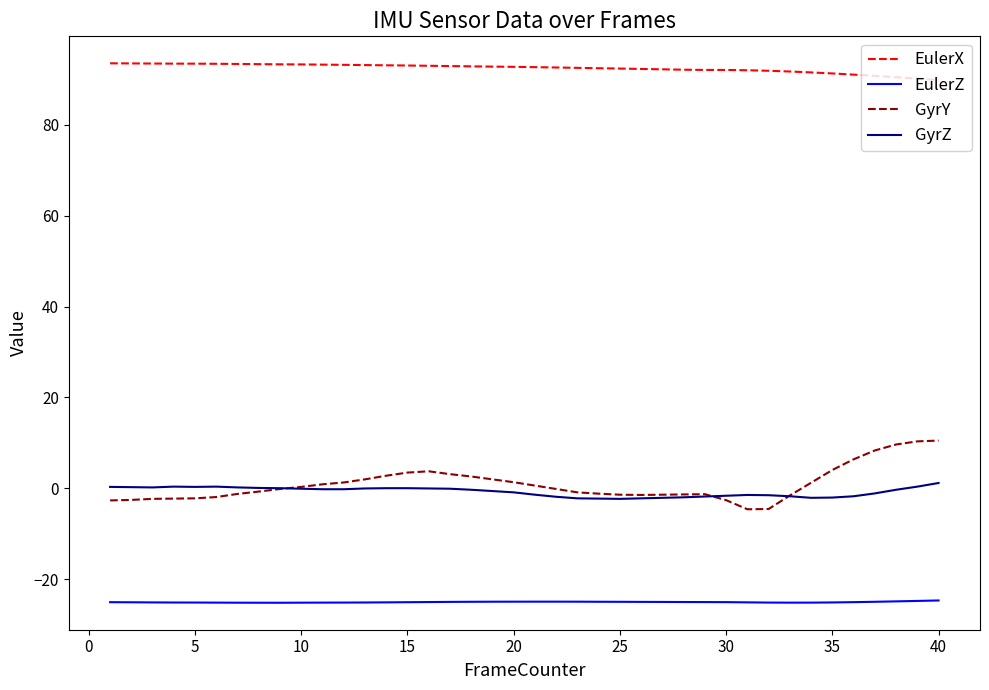

What is the smallest value displayed?

-25.2